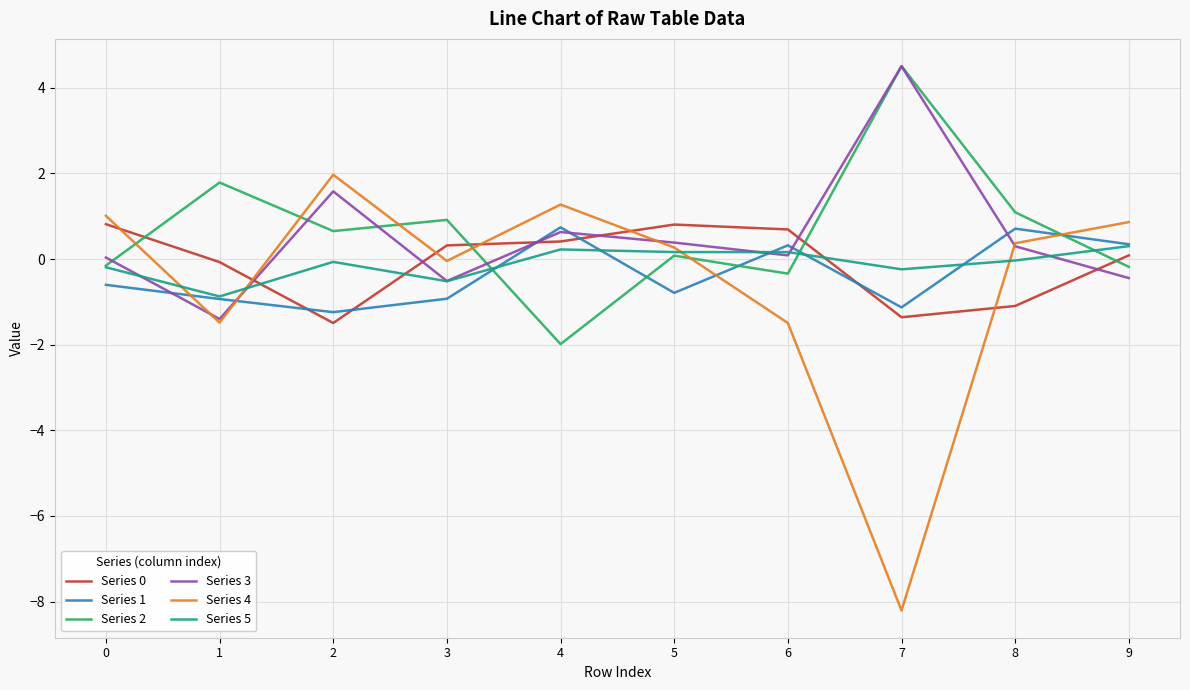

What is the sum of the Series 4 values at 7 and 2?

-6.2